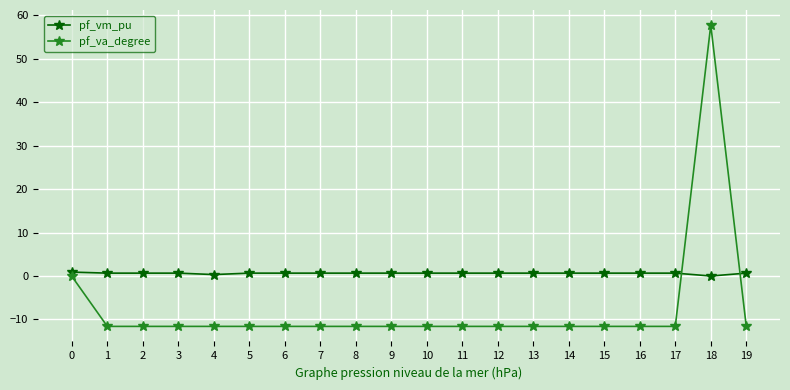

What is the maximum value for pf_vm_pu?

0.9